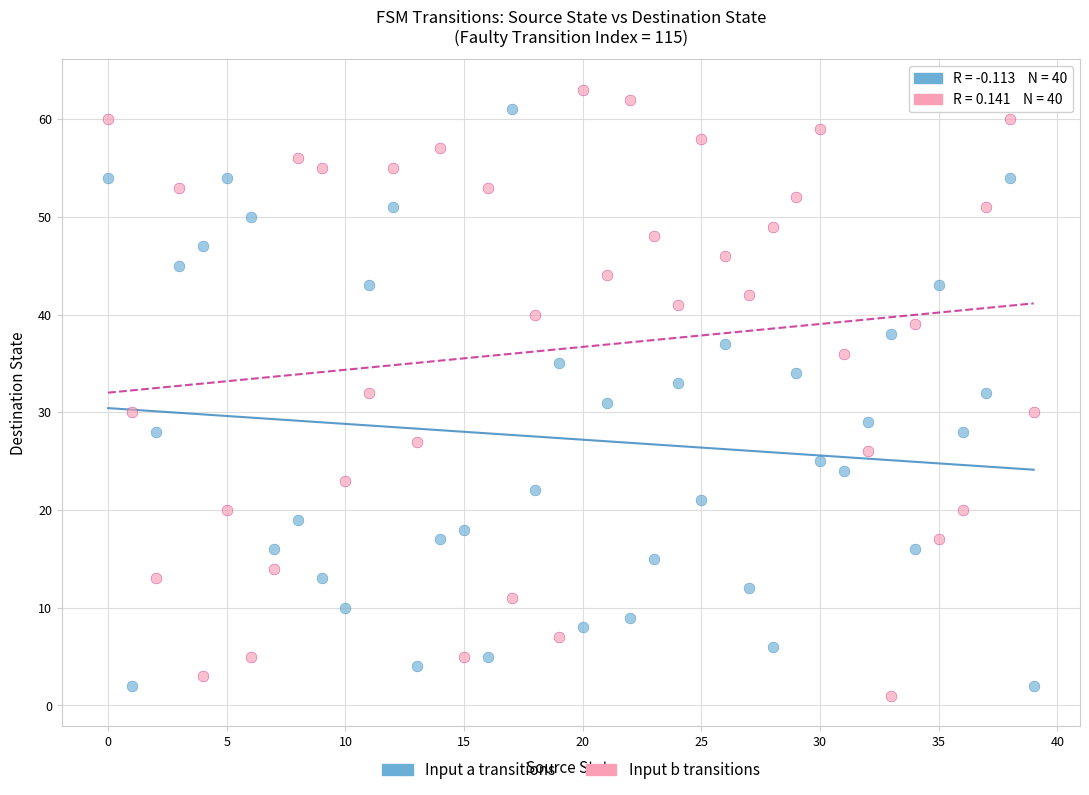

Which series has the widest spread of Y values?

Input b transitions